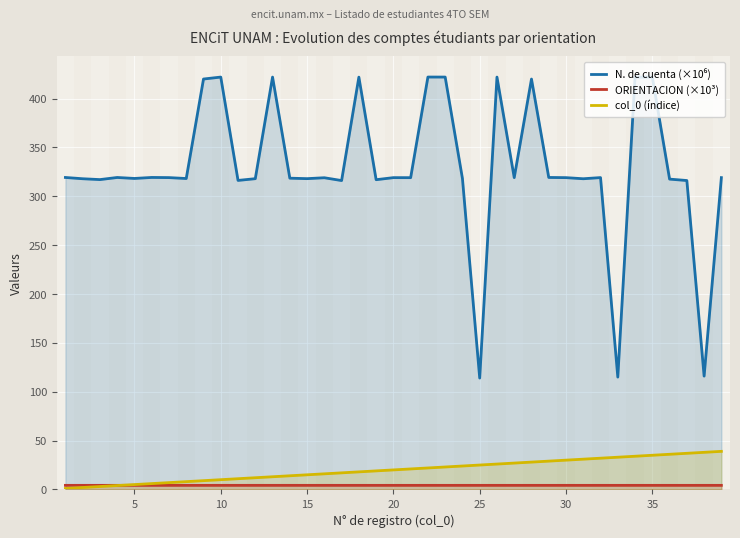

What are all the series names shown in the legend?

N. de cuenta (×10⁶), ORIENTACION (×10³), col_0 (índice)